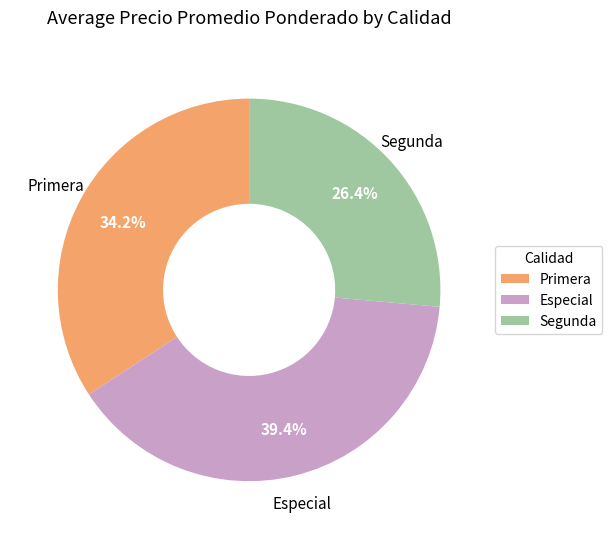

What is the ratio of the value at Primera to the value at Especial?

0.9